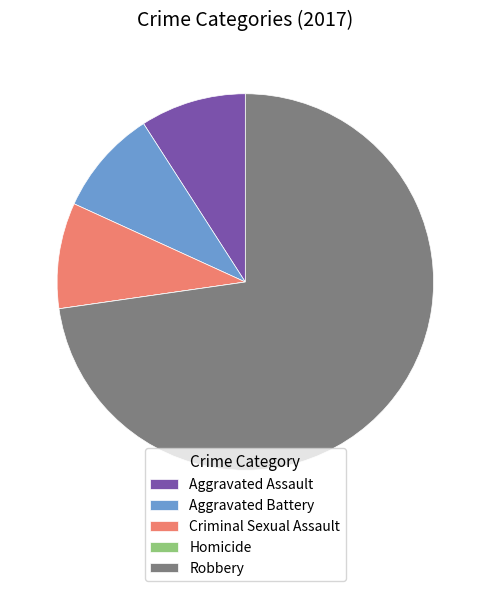

Combined, do Robbery and Criminal Sexual Assault account for over 50%?

Yes